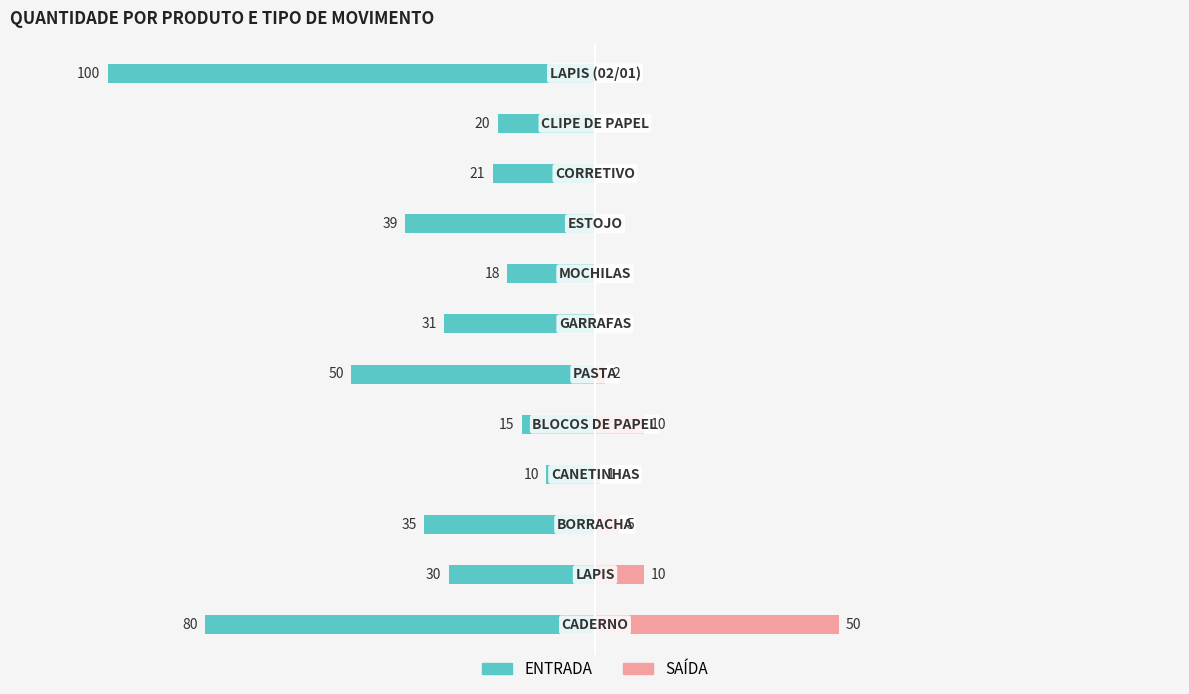

What is the minimum value shown in the chart?

-100